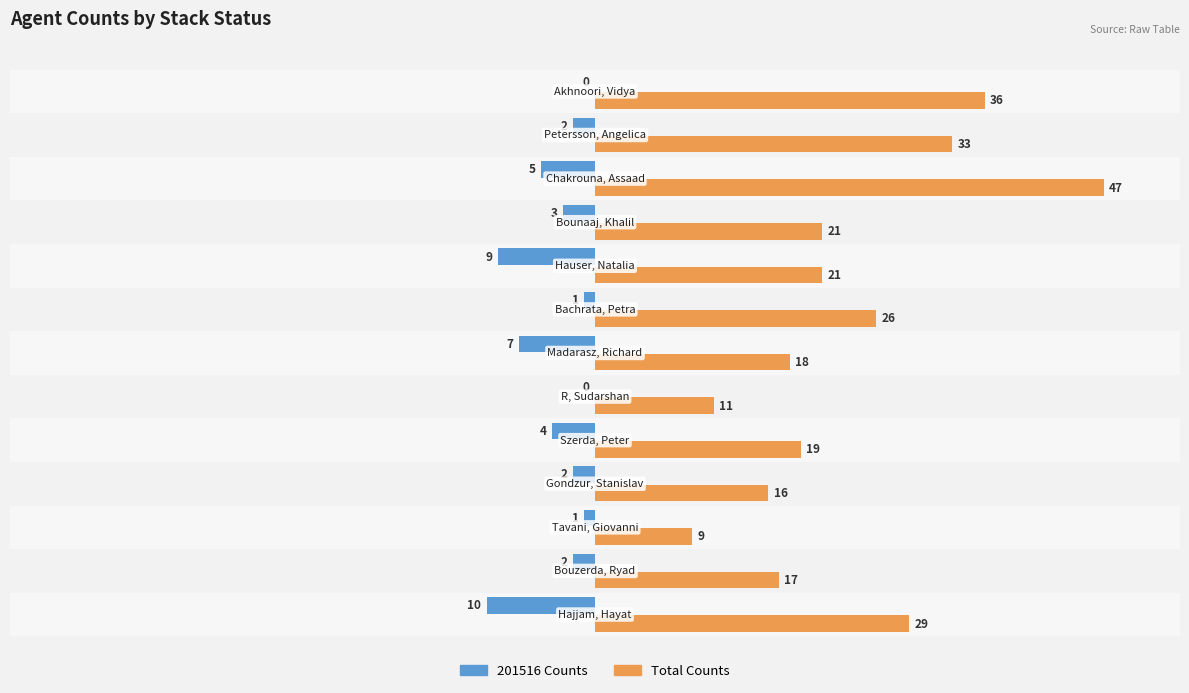

Count the number of data series in this chart.

2